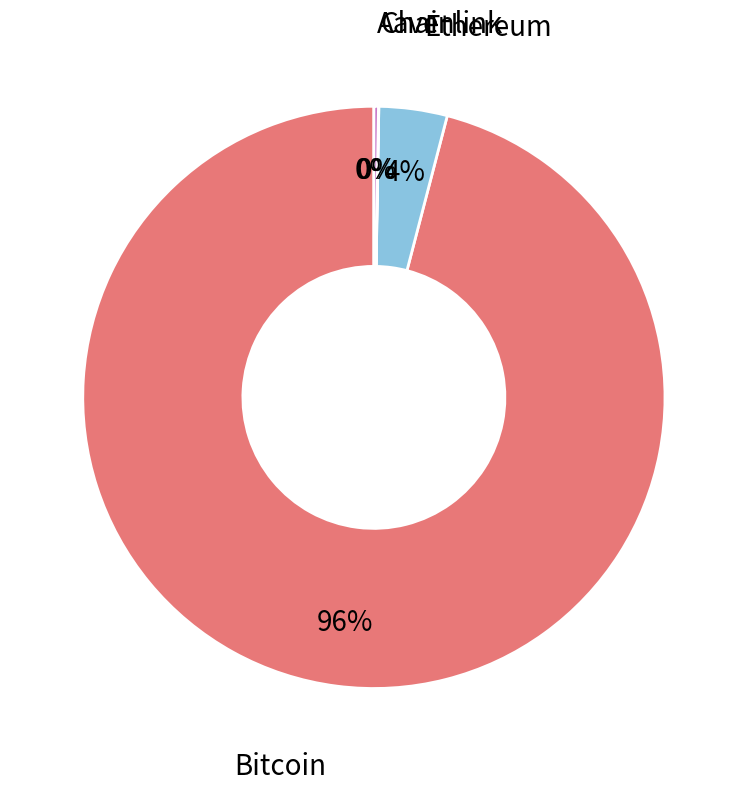

The Ethereum slice represents 4% of the pie. True or false?

True